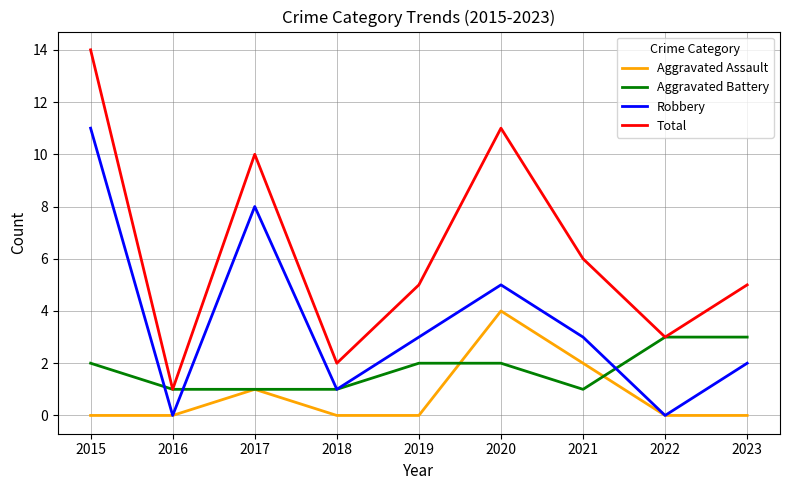

Is it true that Aggravated Assault equals 0 at 2019?

True